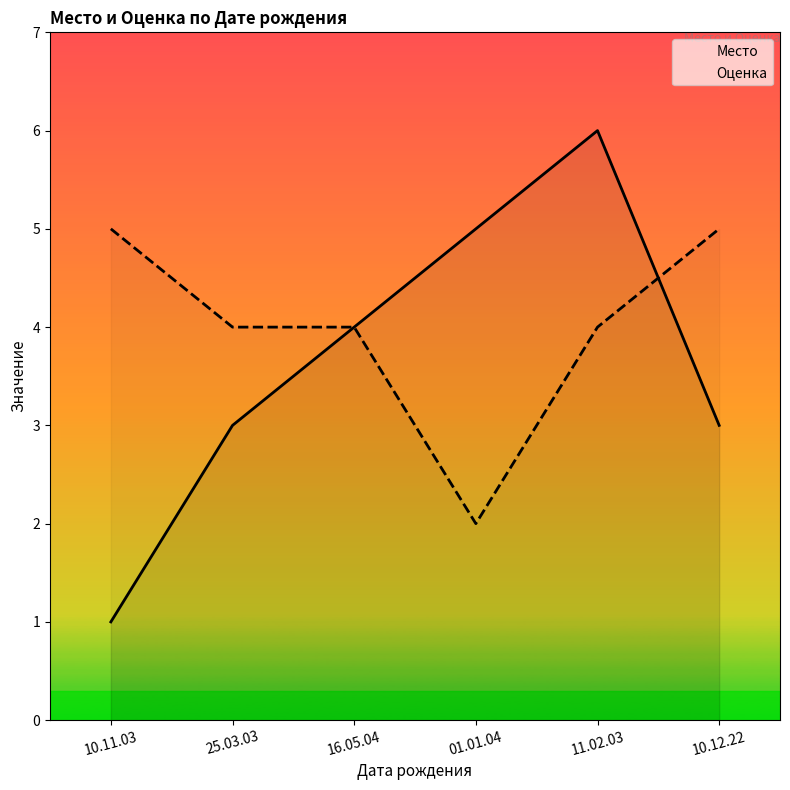

True or false: Место and Оценка cross at least once.

True